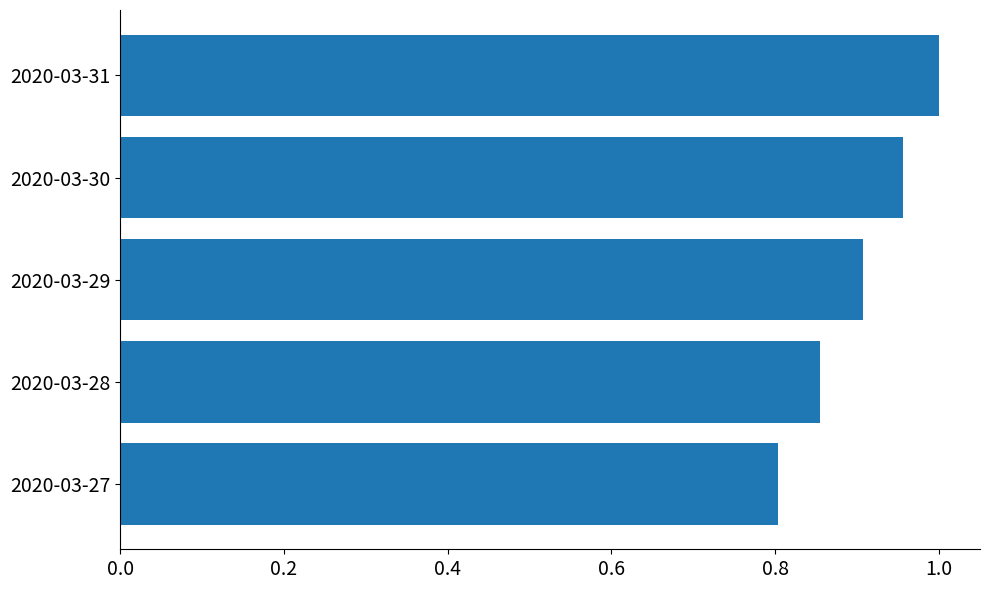

Does the chart contain stacked bars?

No